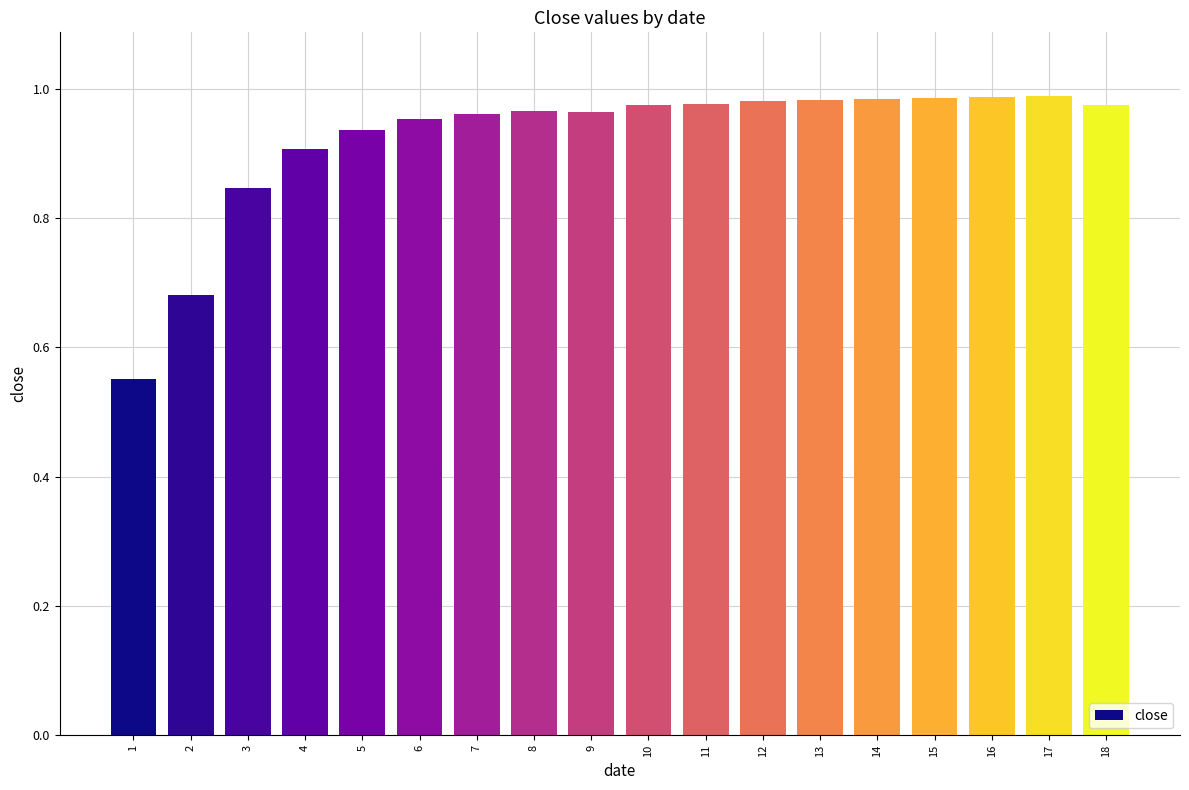

Is it true that the value at 7 is 1.6?

False